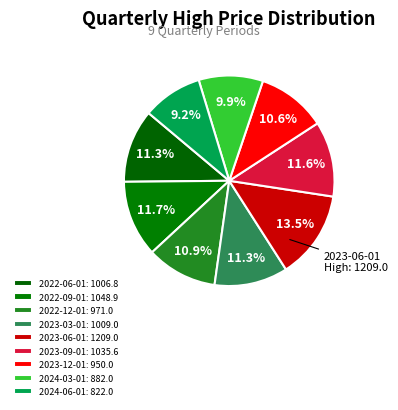

To the nearest percent, what is the difference between the largest and smallest slice percentages?

4%